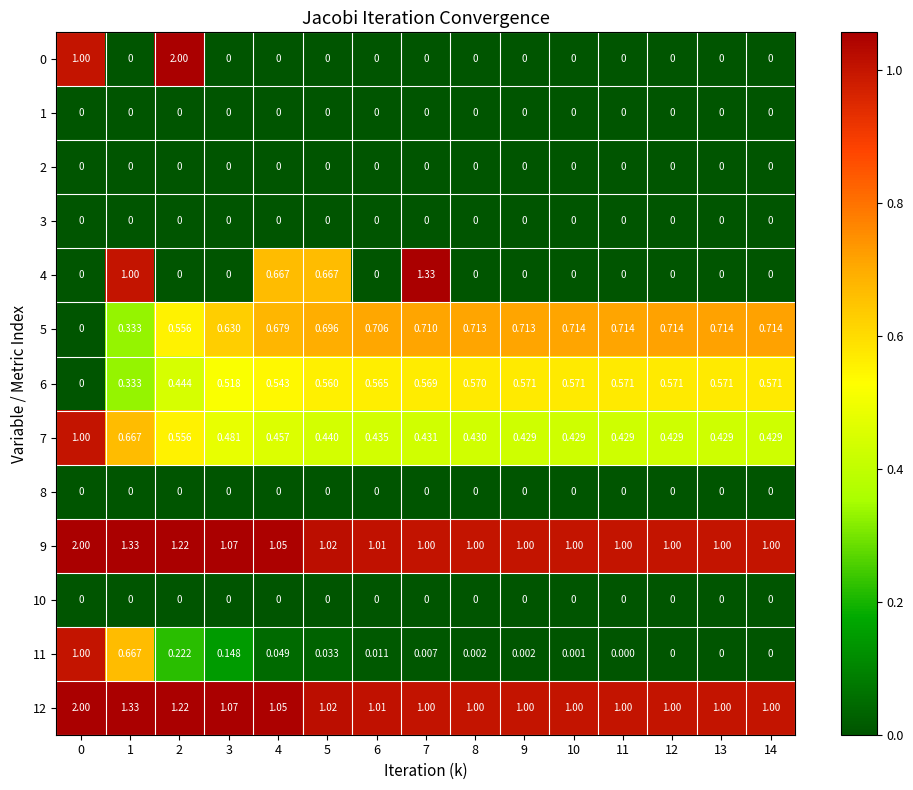

Is the value of 8 at 3 greater than the value of 12 at 6?

No